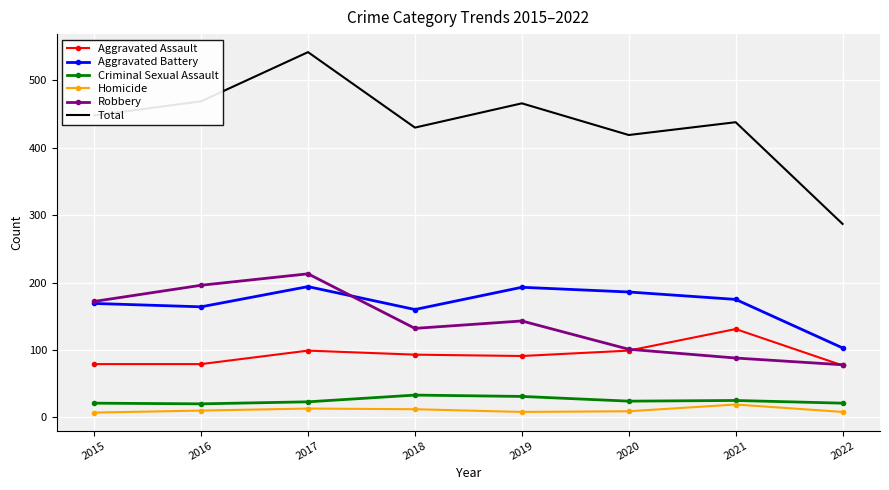

Which series changed the most between 2015 and 2022?

Total